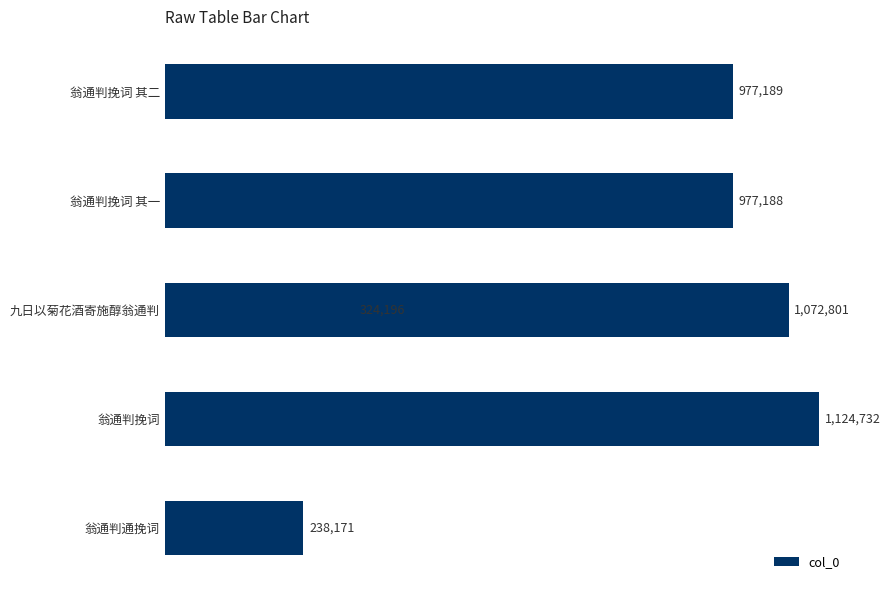

What is the value of the 5th bar from the left?

238171